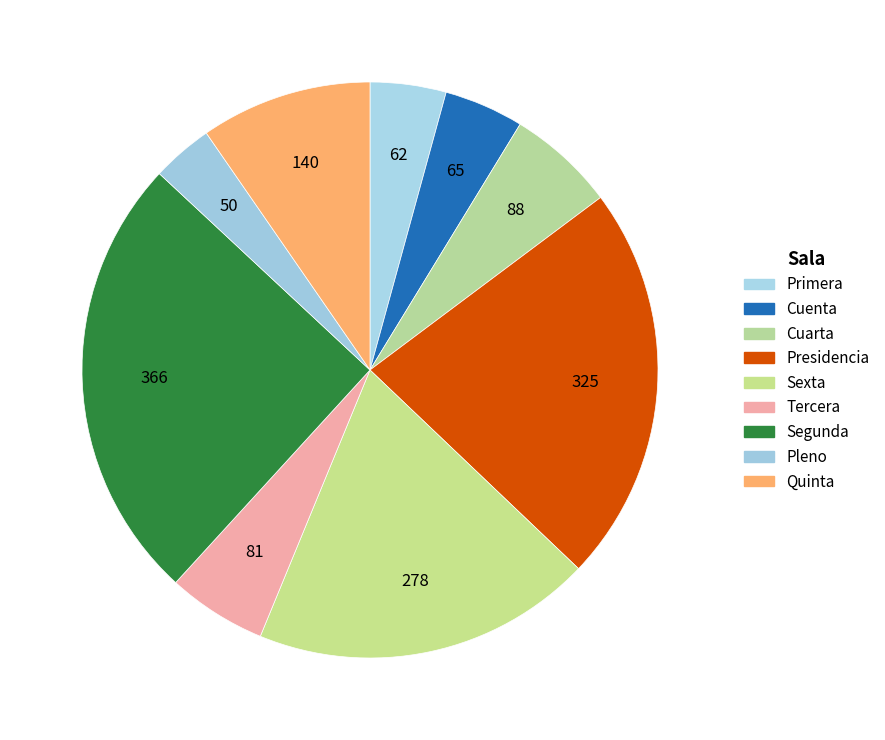

To the nearest percent, what portion does Sexta represent?

19%